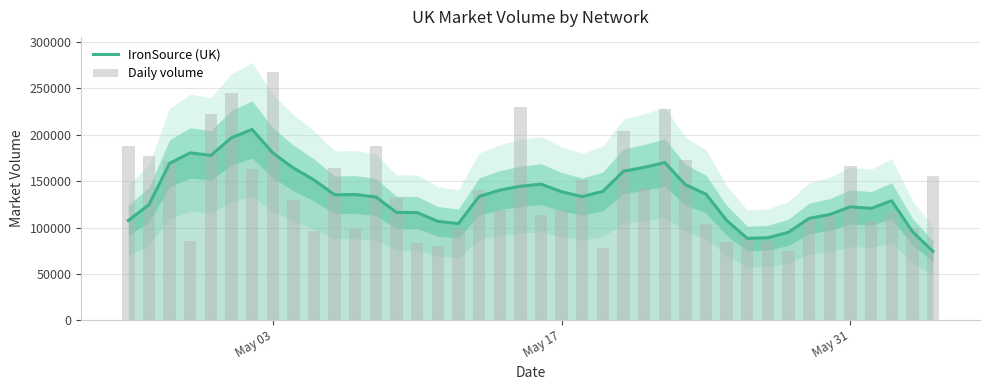

What is the average value of the Daily volume series?

139905.1